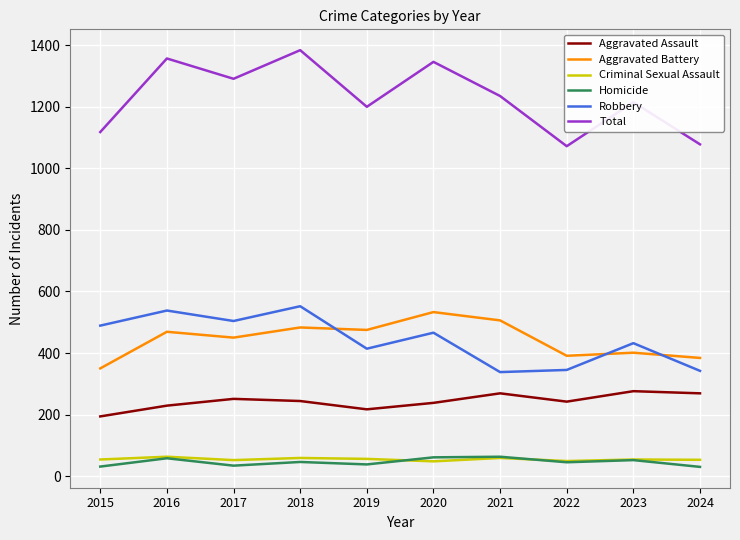

True or false: Aggravated Assault has a value of 164 at 2024.

False